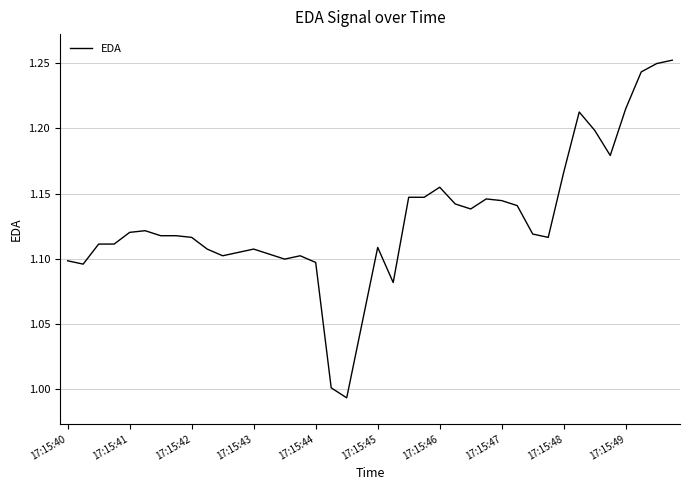

Reading left to right, what are all the values shown in this chart?

1.1	1.1	1.1	1.1	1.1	1.1	1.1	1.1	1.1	1.1	1.1	1.1	1.1	1.1	1.1	1.1	1.1	1.0	1.0	1.1	1.1	1.1	1.1	1.1	1.2	1.1	1.1	1.1	1.1	1.1	1.1	1.1	1.2	1.2	1.2	1.2	1.2	1.2	1.2	1.3